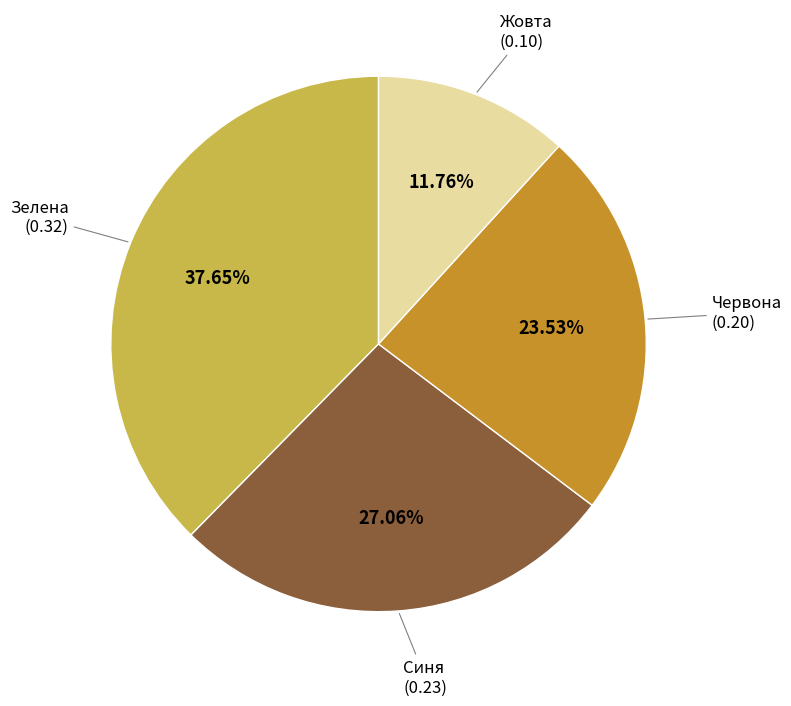

Does any single category account for the majority?

No